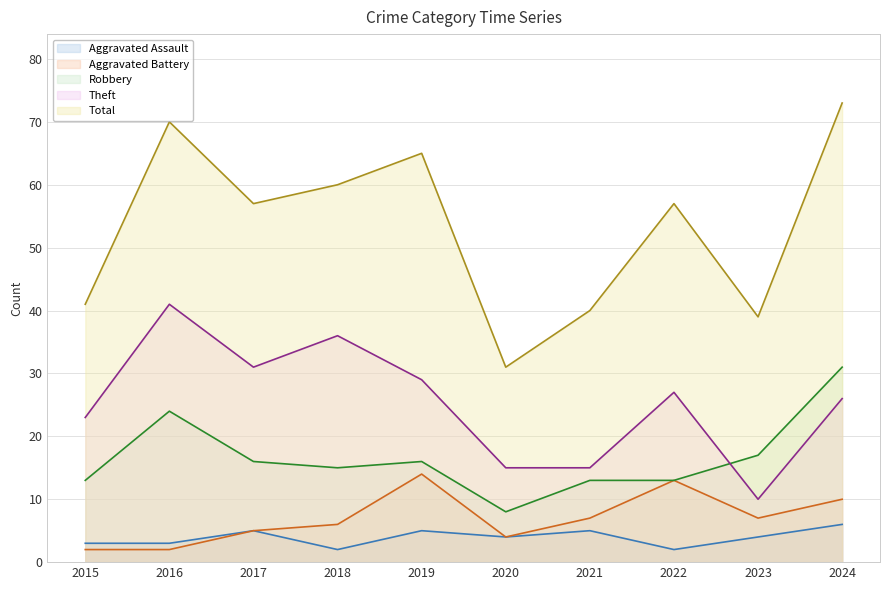

Is it true that Robbery equals 35 at 2016?

False